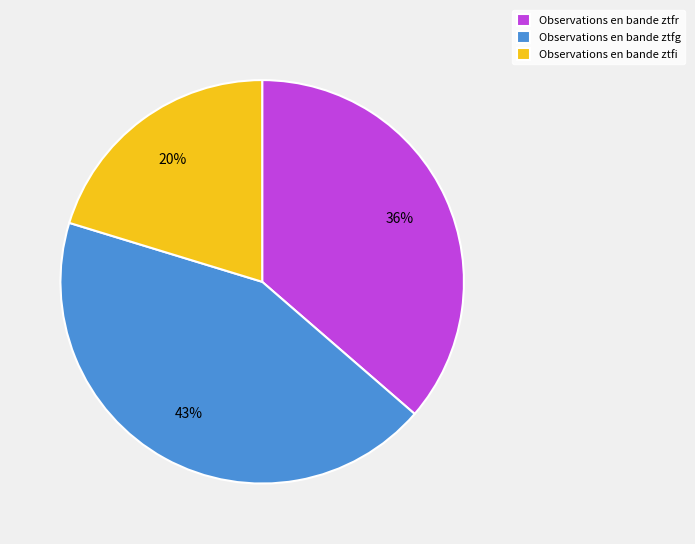

How many slices are in this pie chart?

3